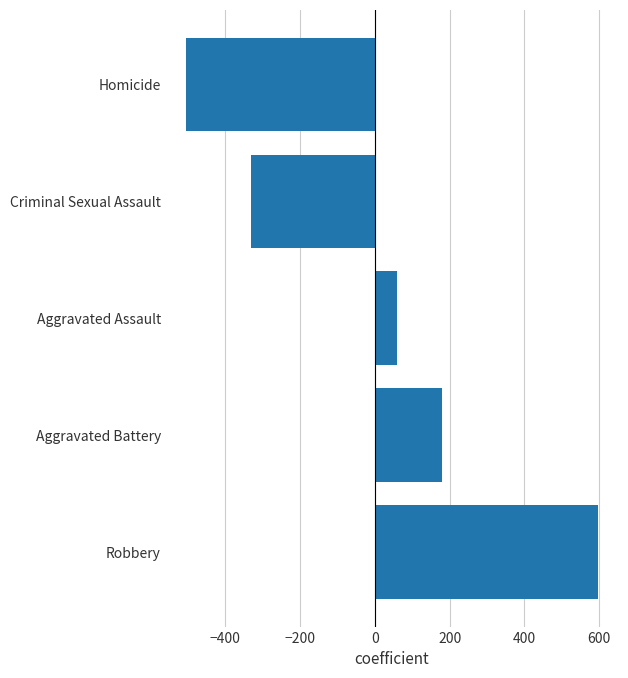

Reading bottom to top, extract all data points from this chart.

Robbery=596.0	Aggravated Battery=180.7	Aggravated Assault=58.3	Criminal Sexual Assault=-331.1	Homicide=-503.9